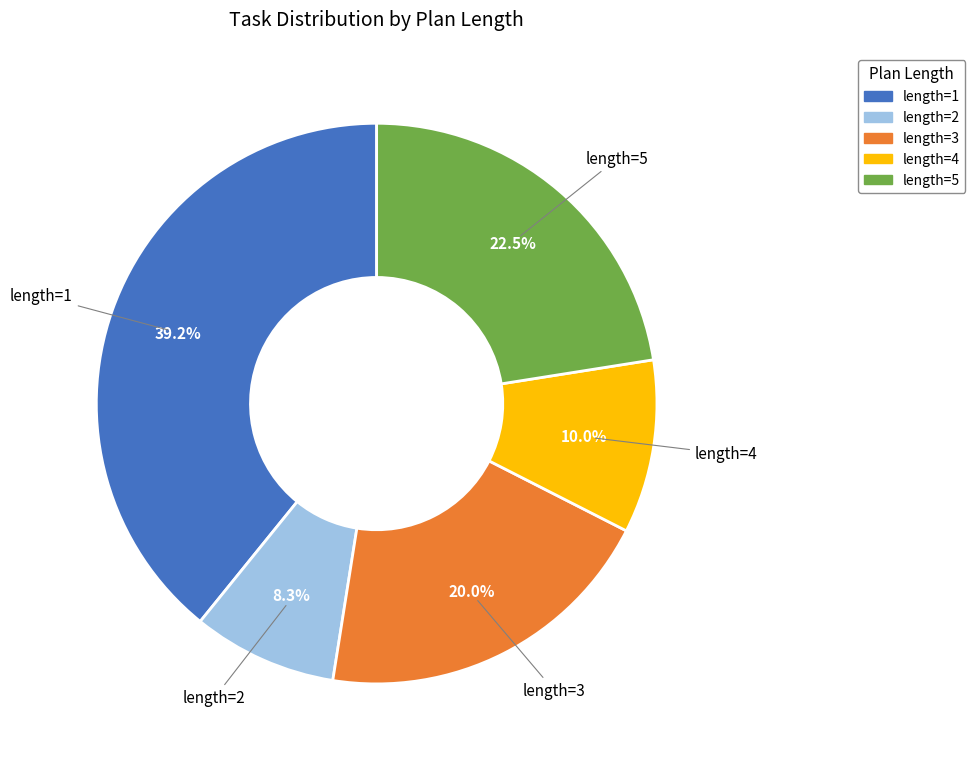

Does any single category account for the majority?

No